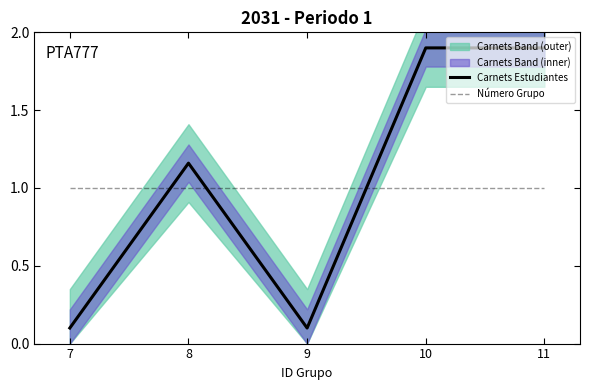

Rank the categories by Carnets Estudiantes value from lowest to highest.

7, 9, 8, 10, 11